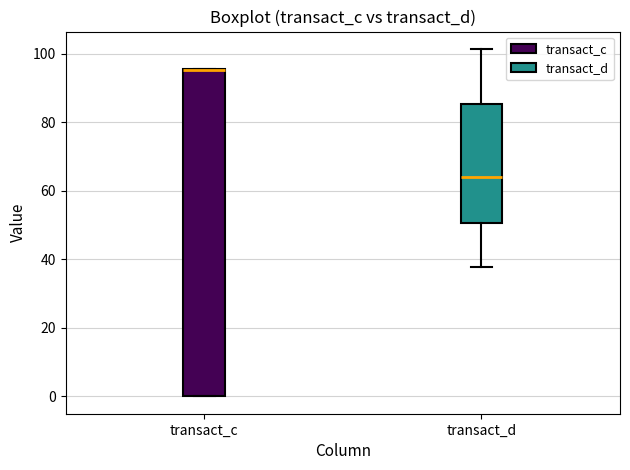

Reading left to right, transcribe this box plot: for each box, give where its median line is, the range the box spans, and where its two whiskers end, as read against the y-axis. The values are not printed on the chart, so give them approximately, as read against the axis.

transact_c: median 96 (drawn on the box's upper edge), box 0 to 96, whiskers 0 to 96
transact_d: median 64, box 50 to 86, whiskers 38 to 102